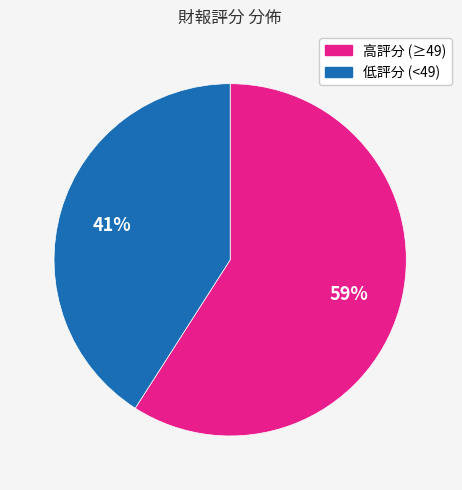

To the nearest percent, what percentage of the pie is 高評分 (≥49)?

59%